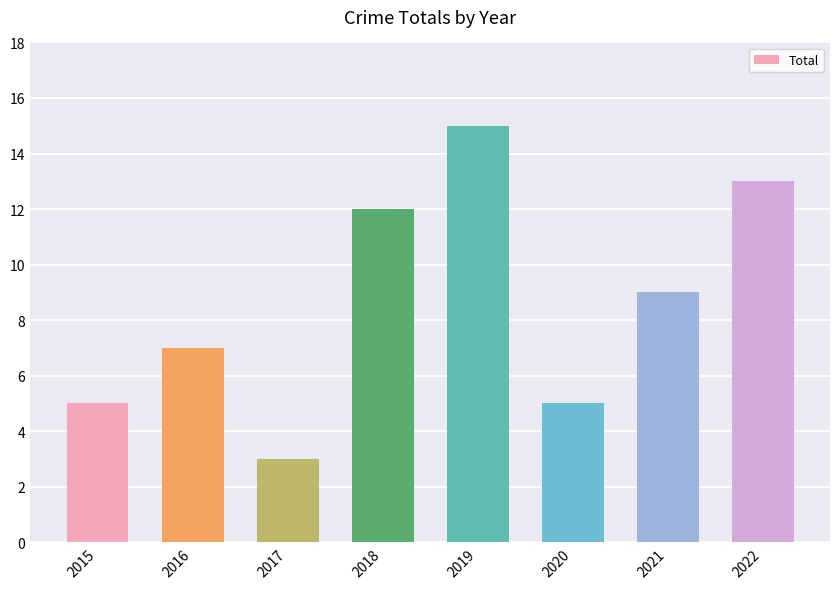

At which category does the chart reach its peak across all series?

2019